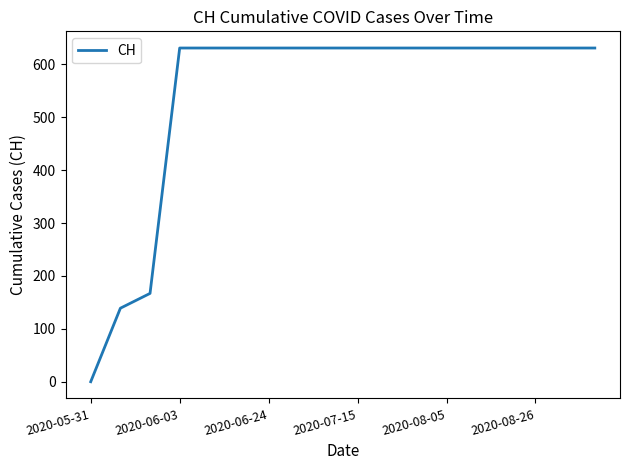

How many values are above zero?

17